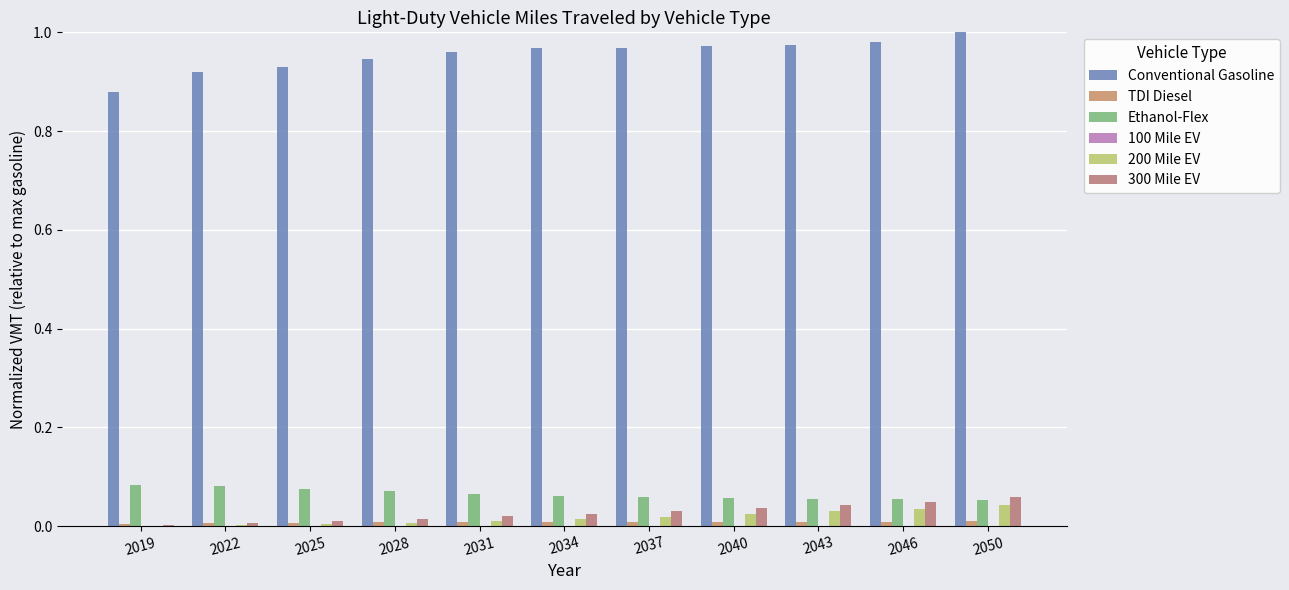

What is the maximum value for Conventional Gasoline?

1.0